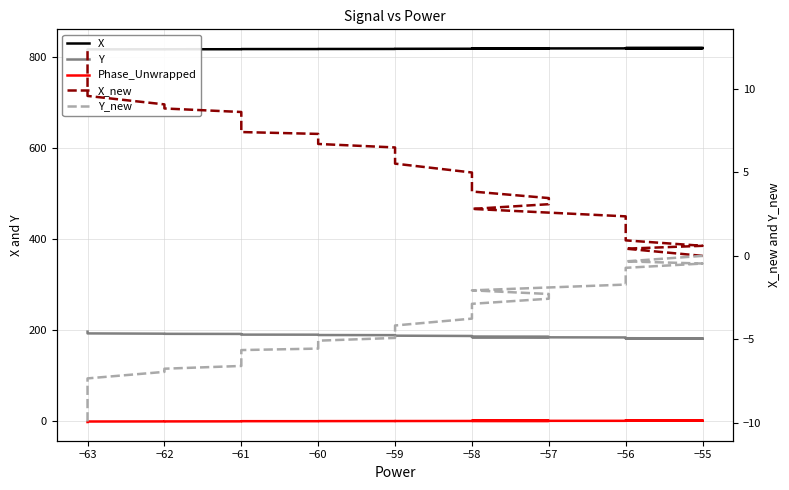

How many series are shown in this chart?

5